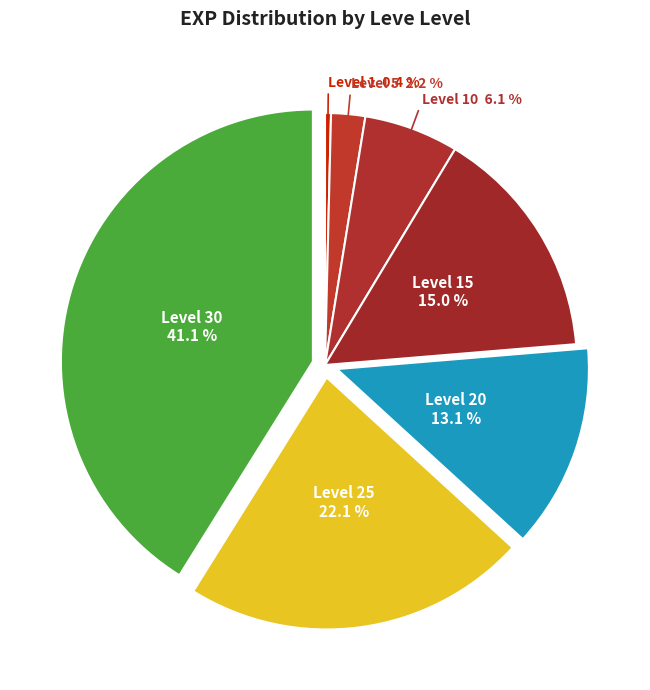

To the nearest percent, what is the difference between the largest and smallest slice percentages?

41%